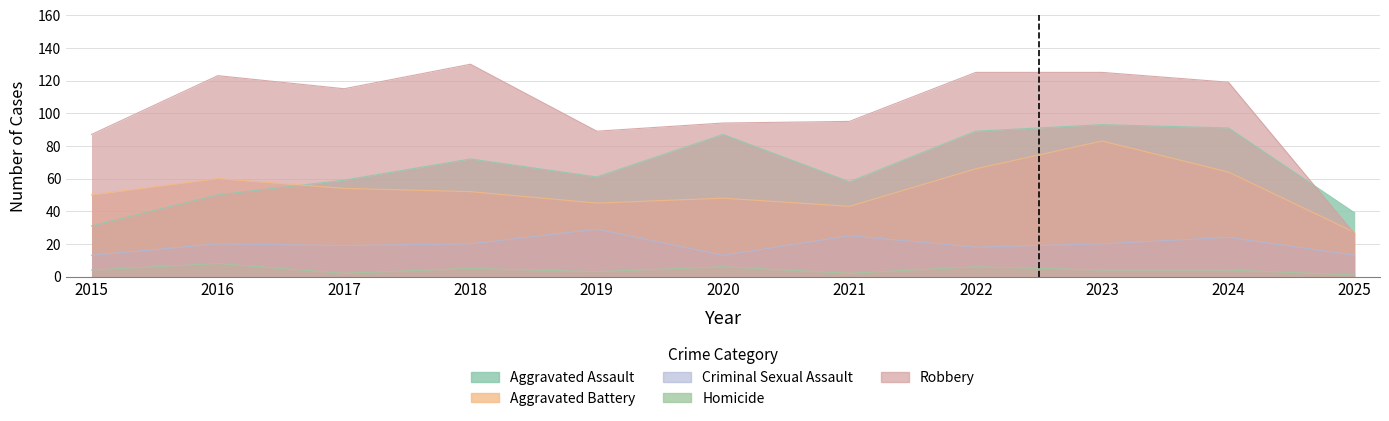

Which series has the widest spread of values?

Robbery